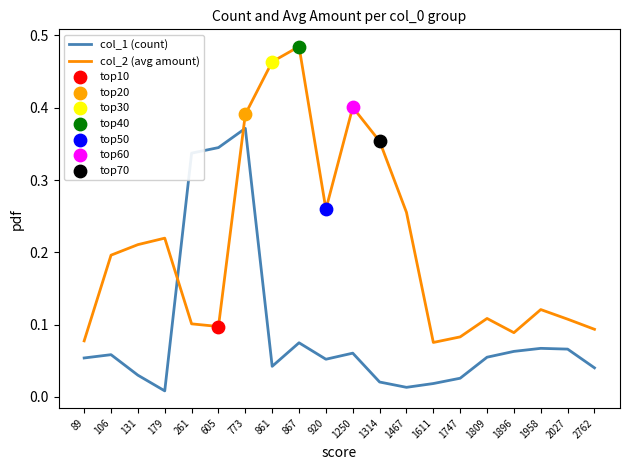

At how many categories does at least one series exceed 0?

20